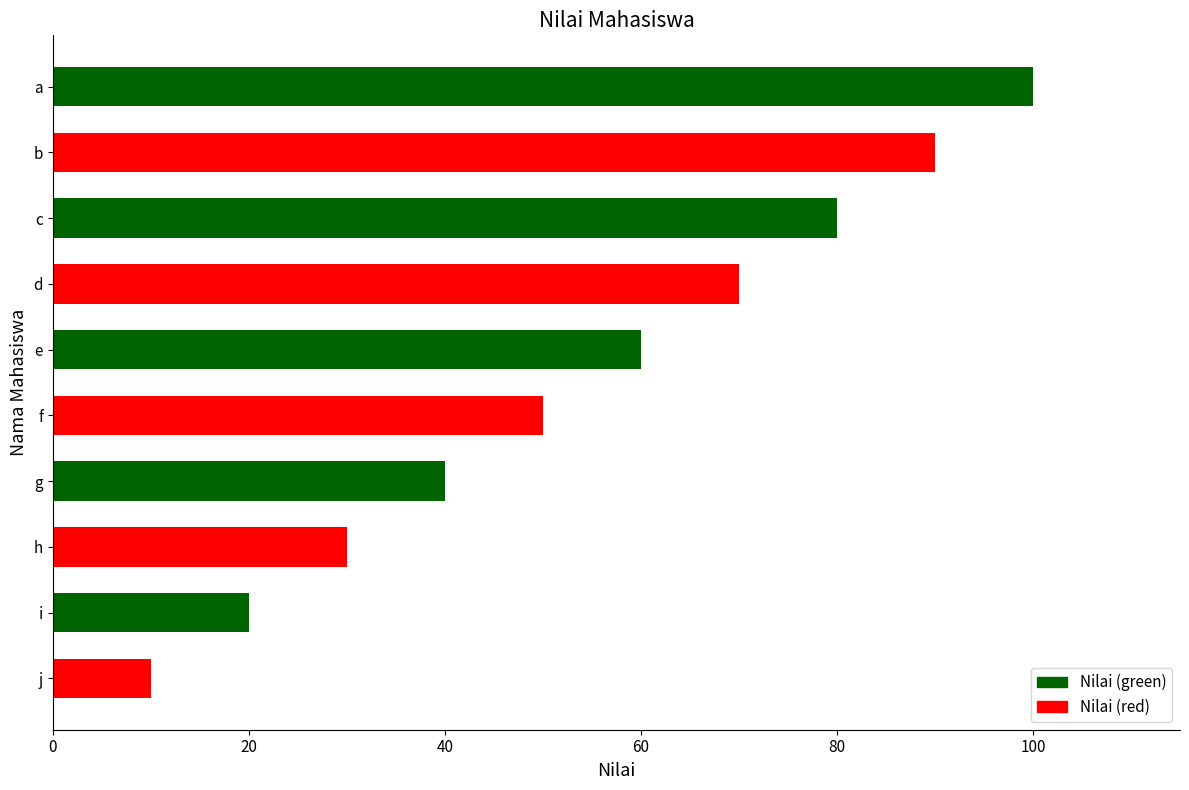

True or false: the data shows 33 at d.

False